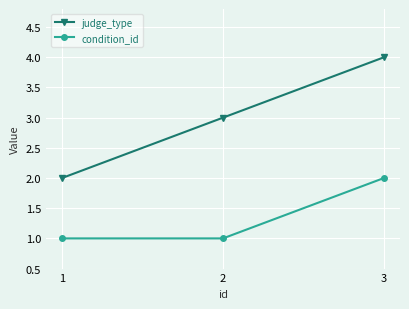

Is it true that condition_id equals 2 at 3?

True